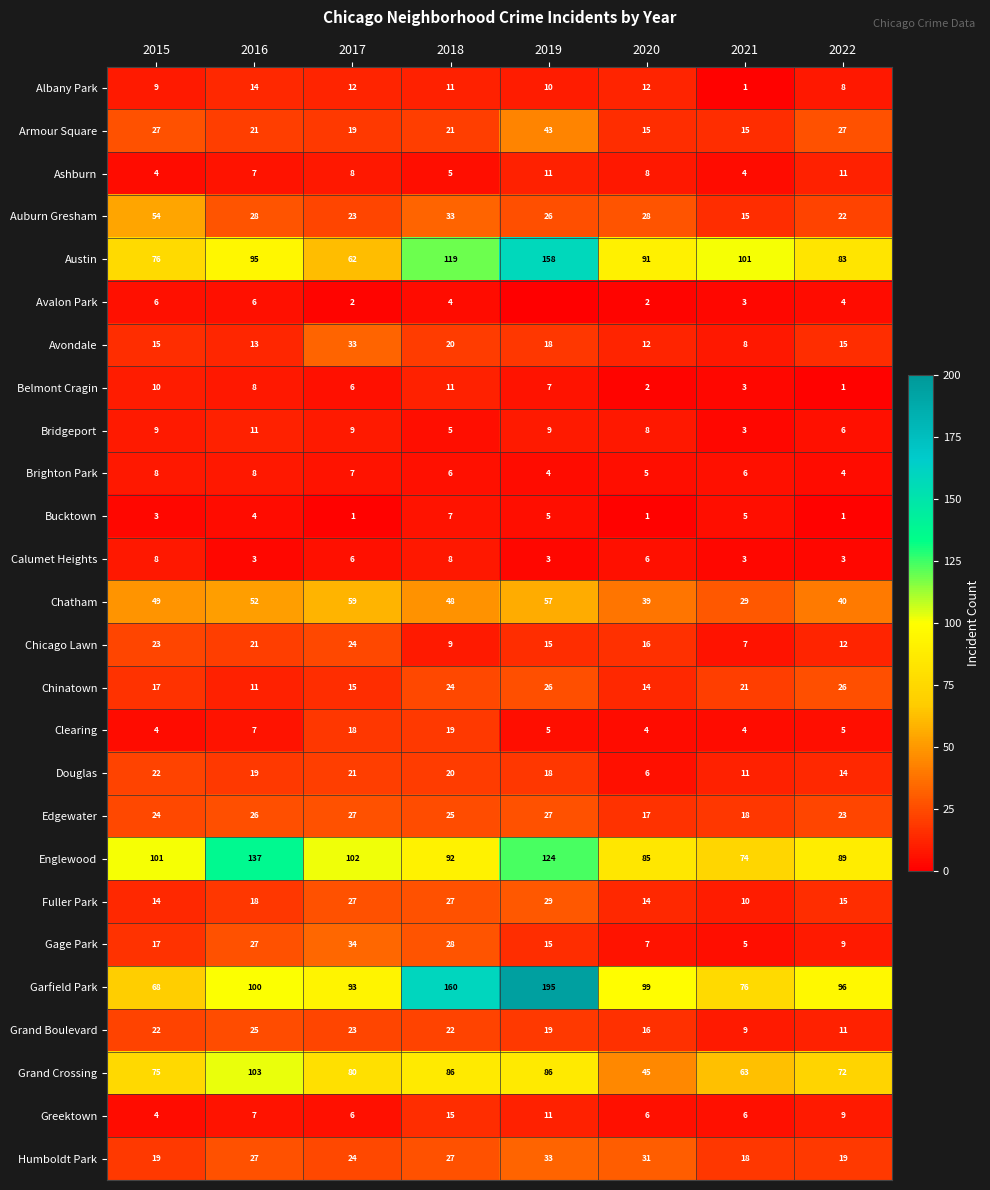

Between 2017 and 2022, which series saw the biggest shift?

Gage Park